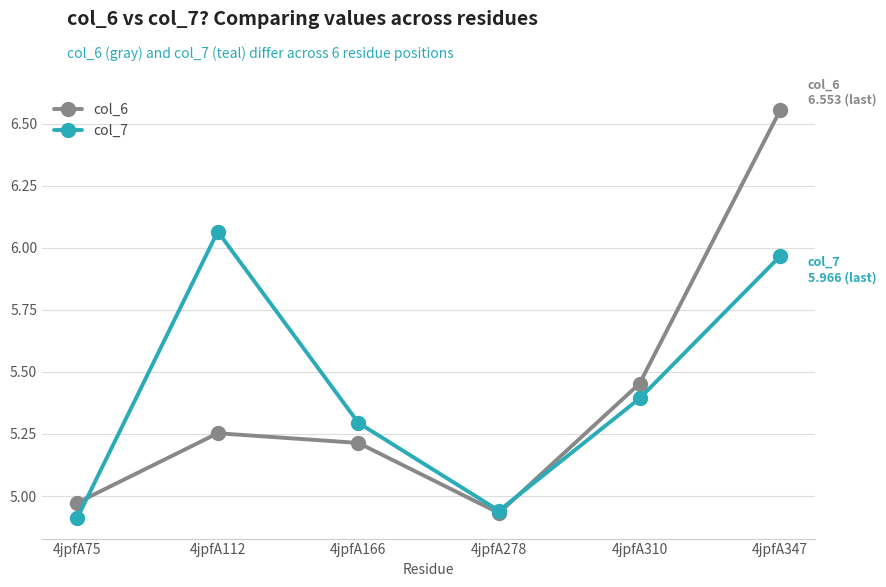

What are all the series names shown in the legend?

col_6, col_7